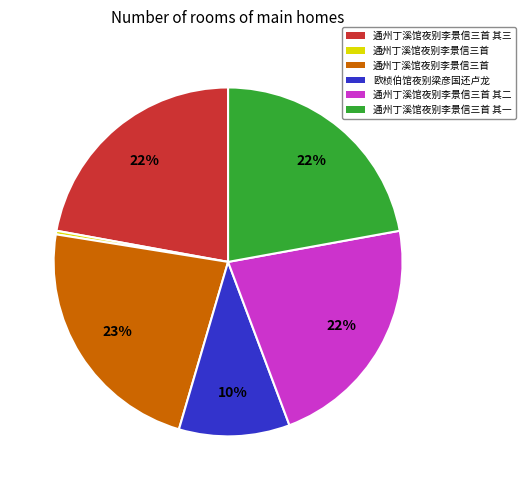

To the nearest percent, what is the difference between the largest and smallest slice percentages?

23%